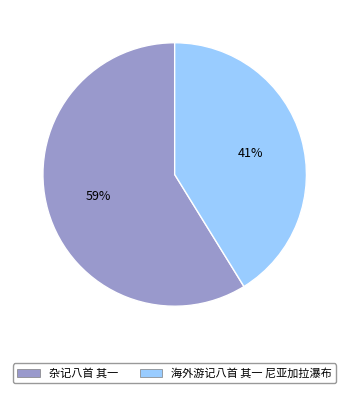

What percentage is the 海外游记八首 其一 尼亚加拉瀑布 slice, to the nearest percent?

41%